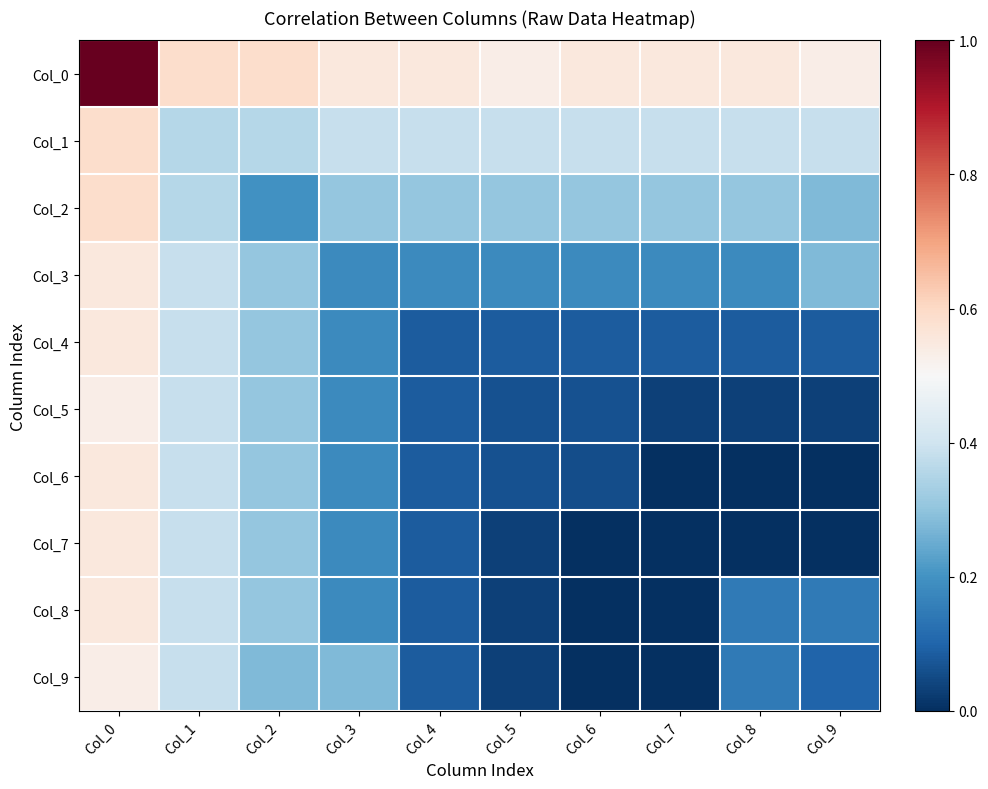

Which has a higher value, Col_8 or Col_9?

Col_8